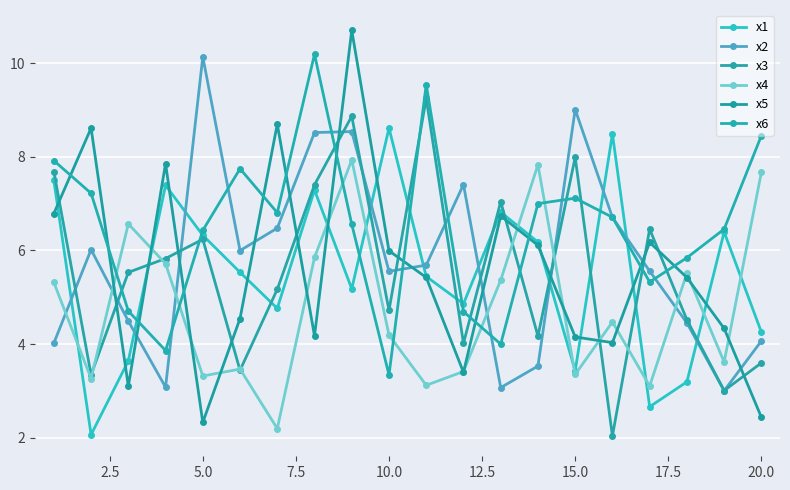

Where is the first local minimum for x5?

5.0